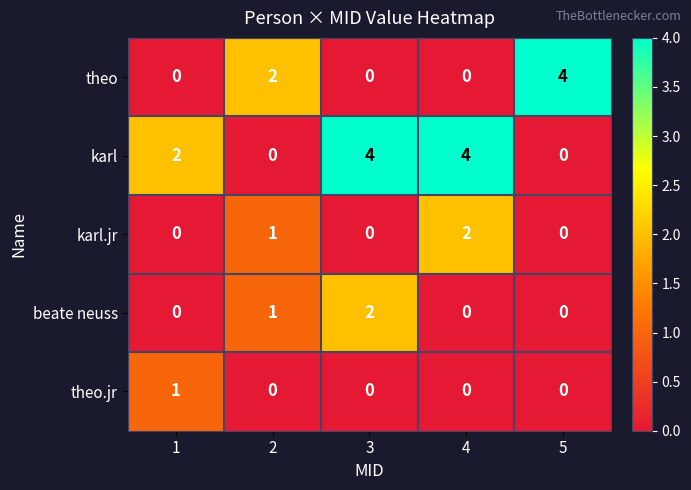

What is the sum of all beate neuss values?

3